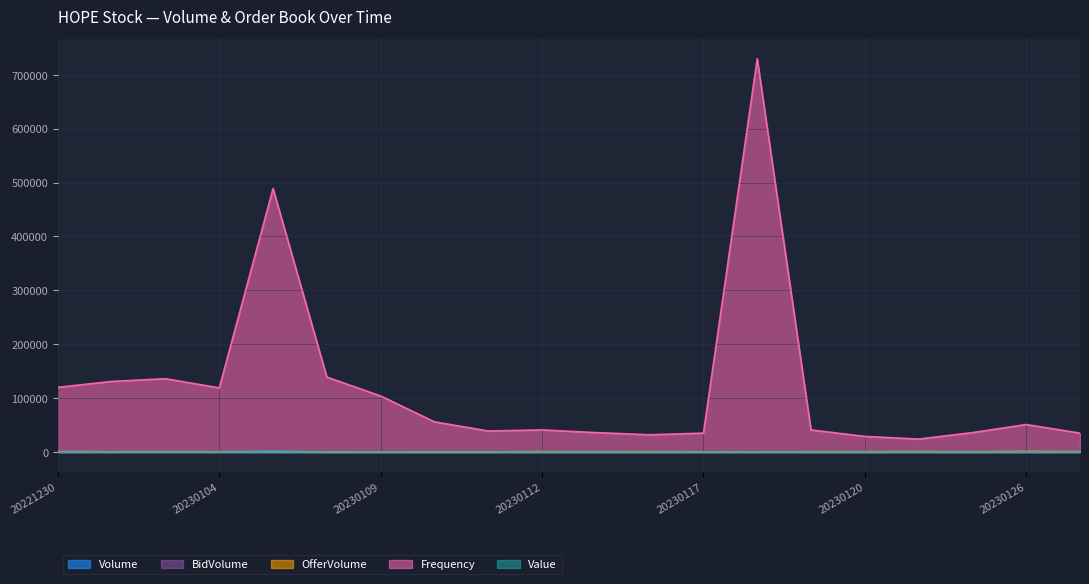

Which label corresponds to the smallest value in the chart?

20230106